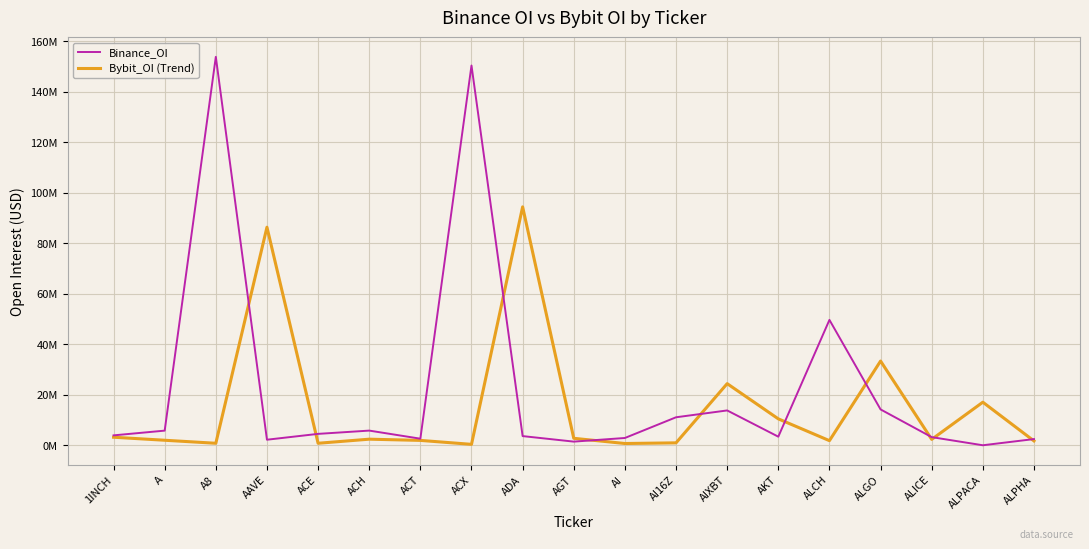

Does the chart display data point markers on the line(s)?

No